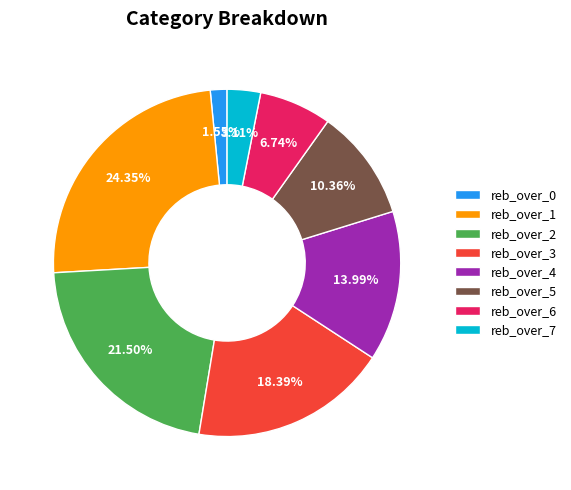

Between reb_over_5 and reb_over_4, which is larger?

reb_over_4